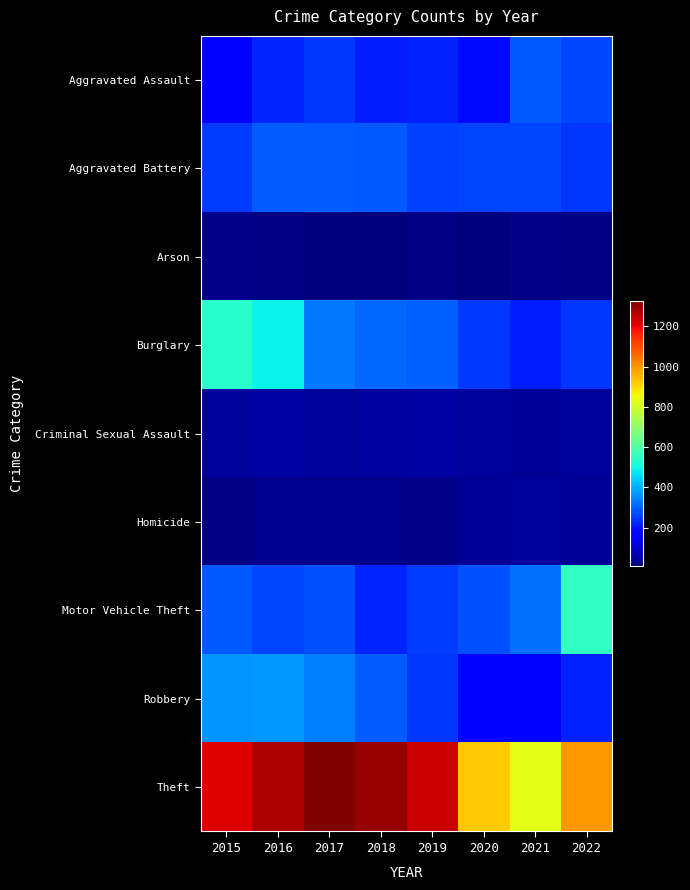

Reading left to right, what are all the values shown in this chart?

Aggravated Assault: 2015=161	2016=222	2017=242	2018=213	2019=215	2020=187	2021=287	2022=261
Aggravated Battery: 2015=250	2016=291	2017=292	2018=289	2019=258	2020=264	2021=261	2022=241
Arson: 2015=21	2016=13	2017=12	2018=7	2019=16	2020=12	2021=18	2022=15
Burglary: 2015=536	2016=489	2017=329	2018=310	2019=297	2020=245	2021=213	2022=243
Criminal Sexual Assault: 2015=42	2016=50	2017=40	2018=48	2019=52	2020=39	2021=33	2022=42
Homicide: 2015=13	2016=26	2017=27	2018=23	2019=20	2020=33	2021=38	2022=35
Motor Vehicle Theft: 2015=286	2016=263	2017=277	2018=222	2019=253	2020=280	2021=320	2022=549
Robbery: 2015=364	2016=372	2017=342	2018=293	2019=241	2020=171	2021=164	2022=217
Theft: 2015=1216	2016=1274	2017=1327	2018=1298	2019=1242	2020=922	2021=831	2022=996